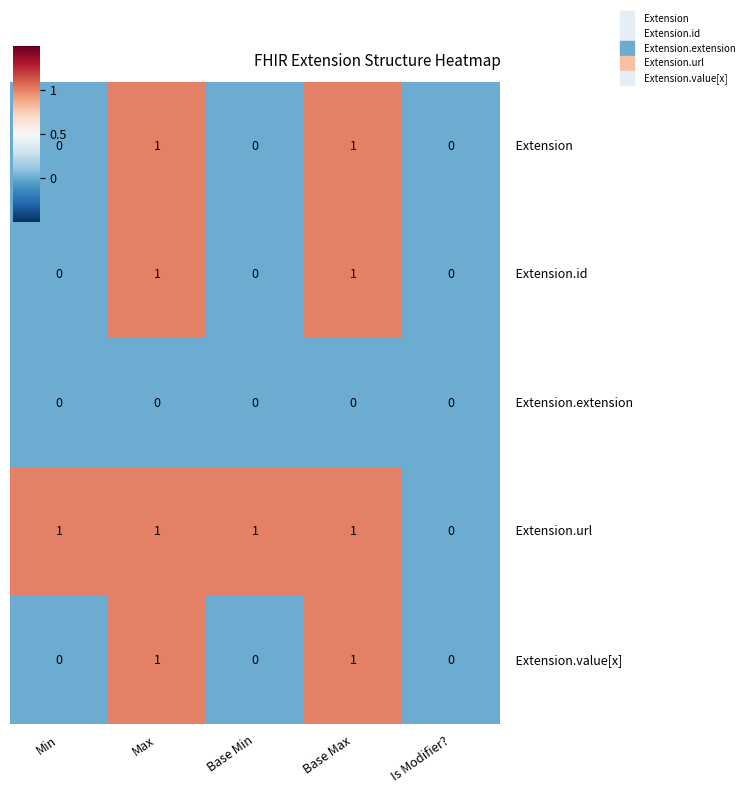

What is the total value across all series at Base Max?

4